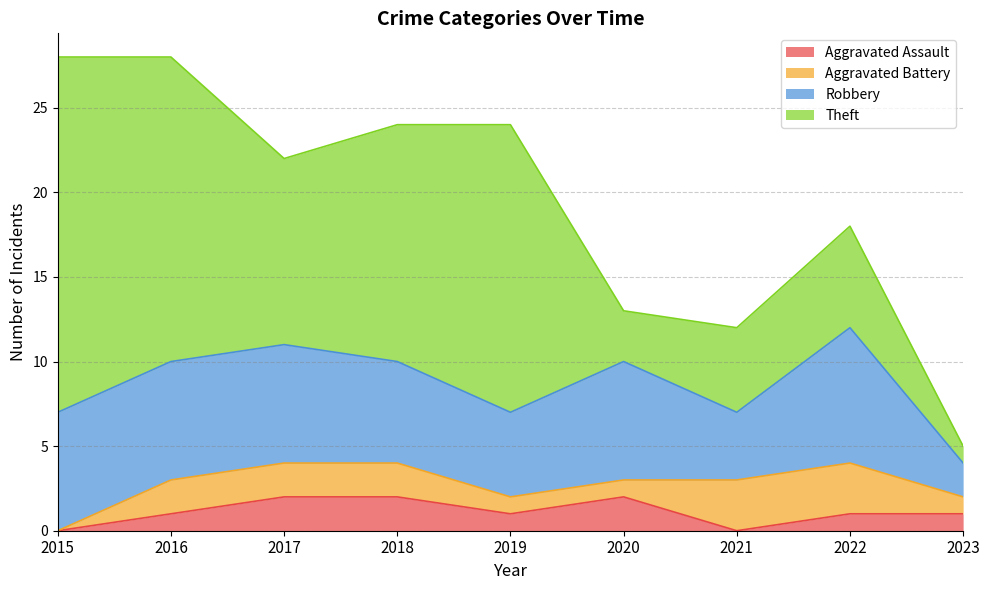

The value of Theft at 2017 is 11. True or false?

True